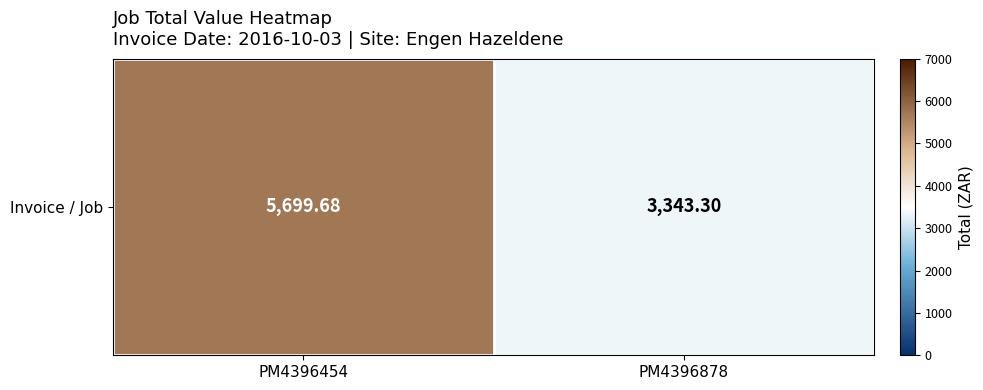

Where is the data nearest to the value 4521?

PM4396878